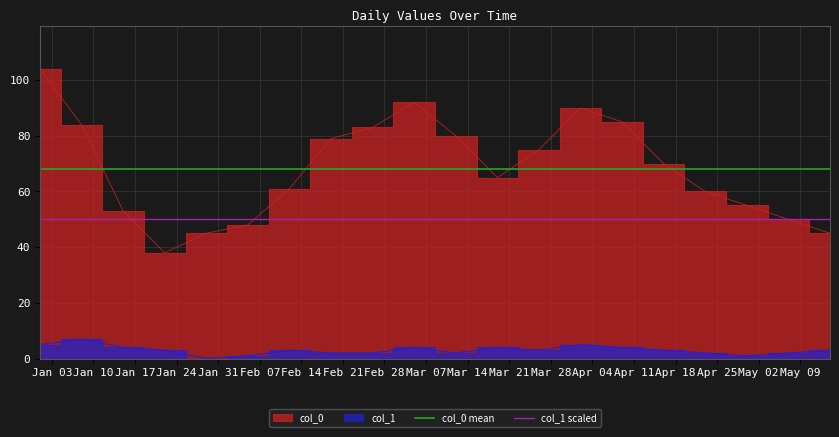

Does the chart display data point markers on the line(s)?

No